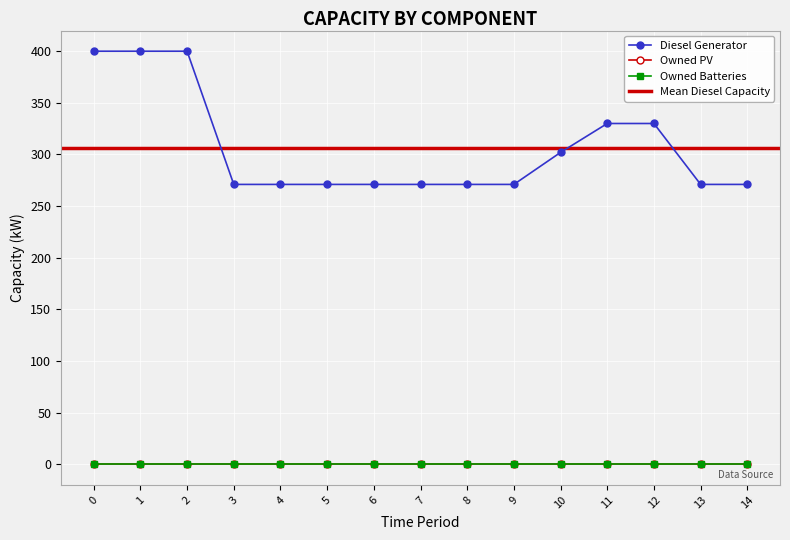

What is the total value across all series at 11?

330